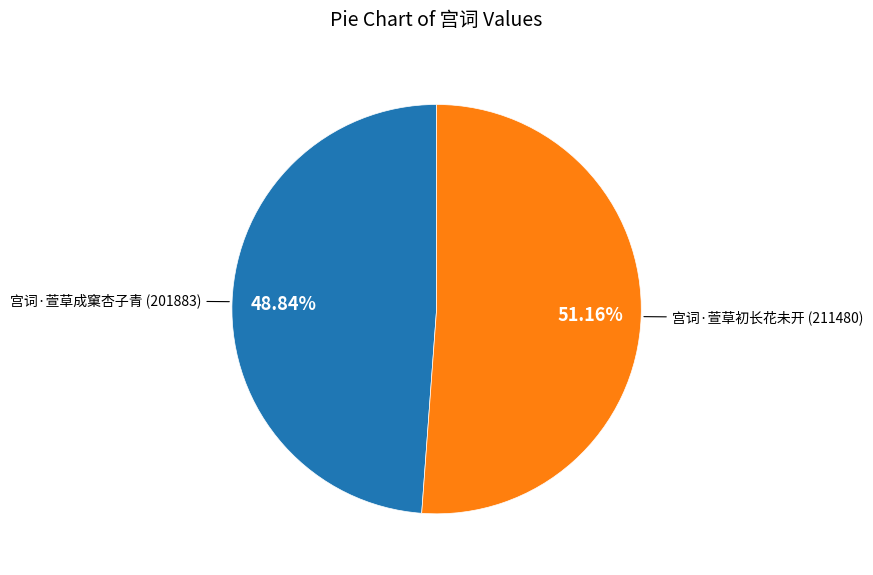

Is there a majority slice in this chart?

Yes